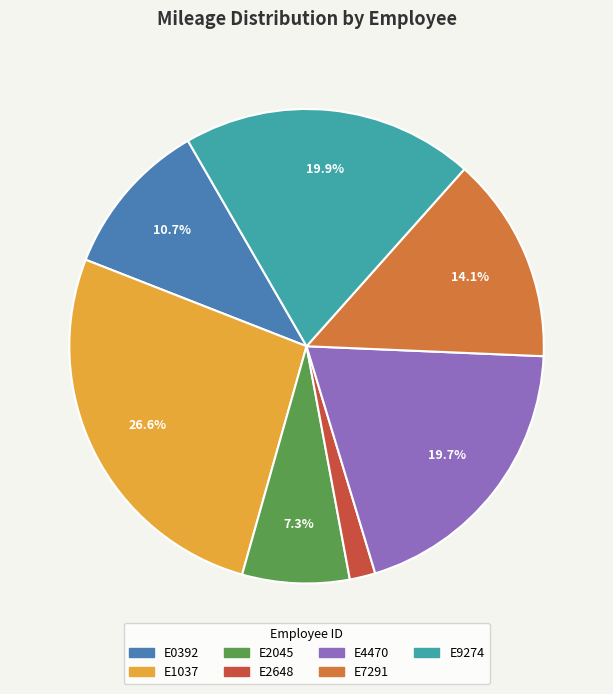

To the nearest percent, what is the average slice percentage?

14%